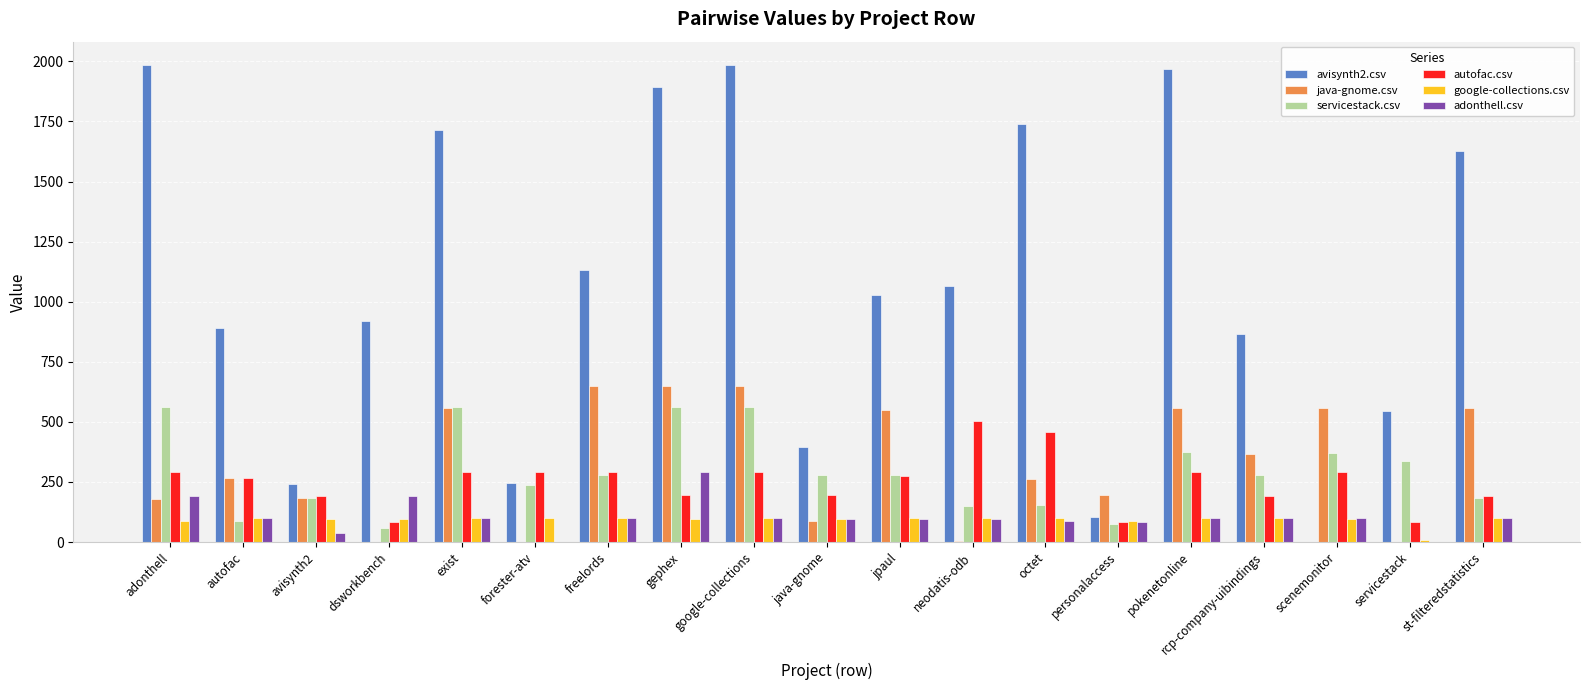

Between java-gnome and st-filteredstatistics, which series saw the biggest shift?

avisynth2.csv